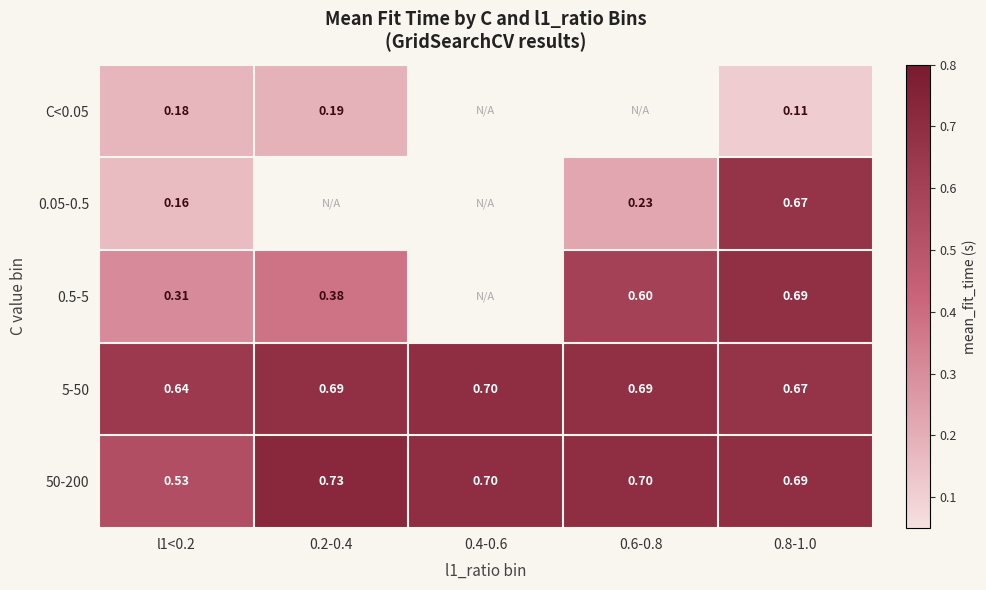

Is the value of 0.05-0.5 at 0.4-0.6 greater than the value of 5-50 at 0.4-0.6?

No